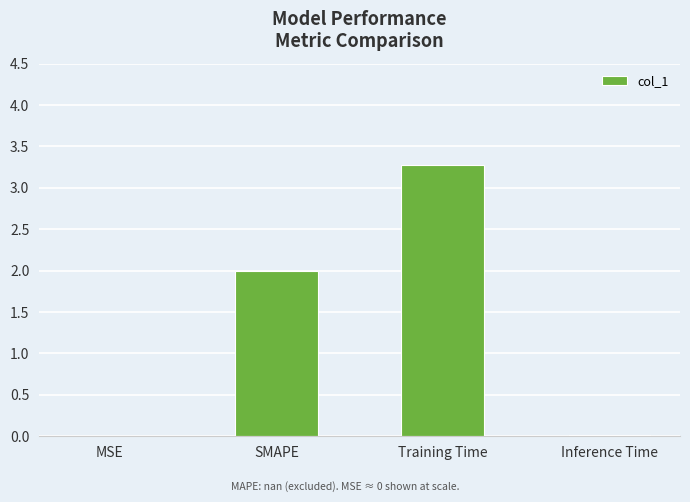

How many series are shown in this chart?

1